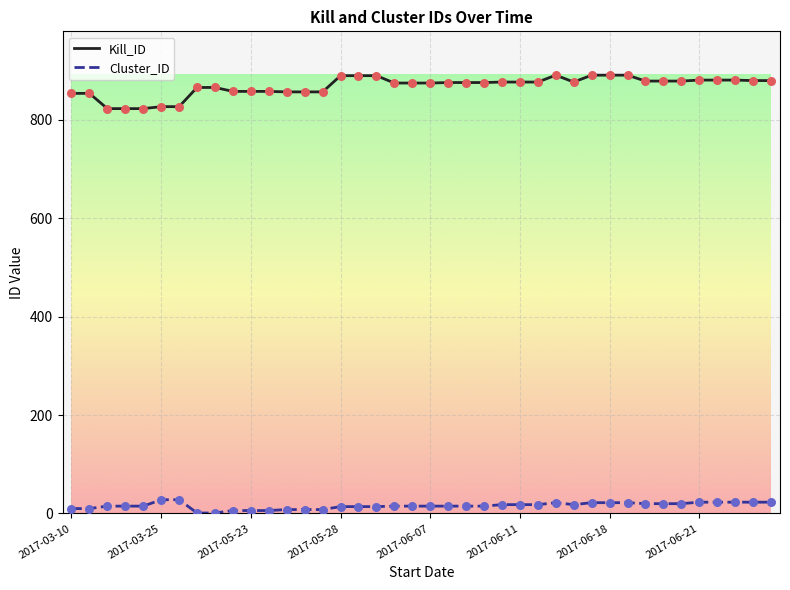

Which series has the widest spread of values?

Kill_ID